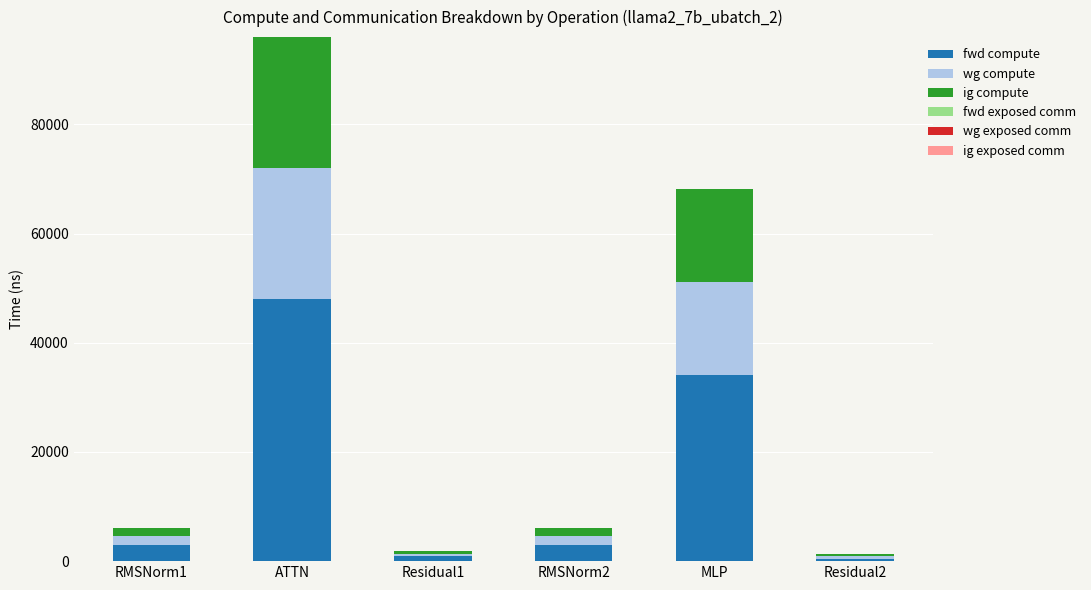

Is it true that fwd compute equals 73714.6 at ATTN?

False